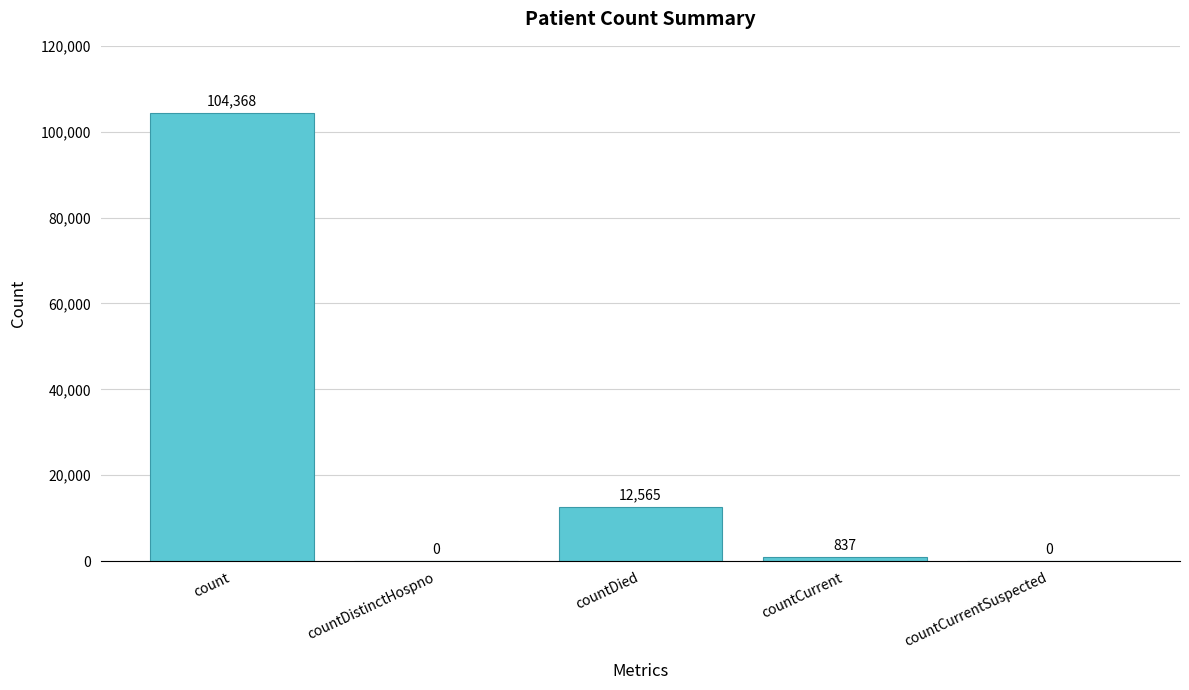

What is the greatest value displayed?

104368